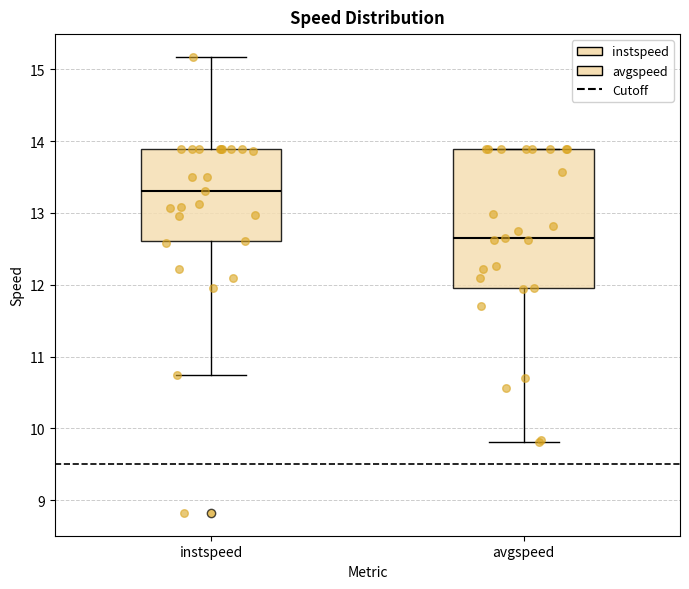

Where is the upper edge of the box for avgspeed on the y-axis? The values are not printed on the chart, so give them approximately, as read against the axis.

13.9